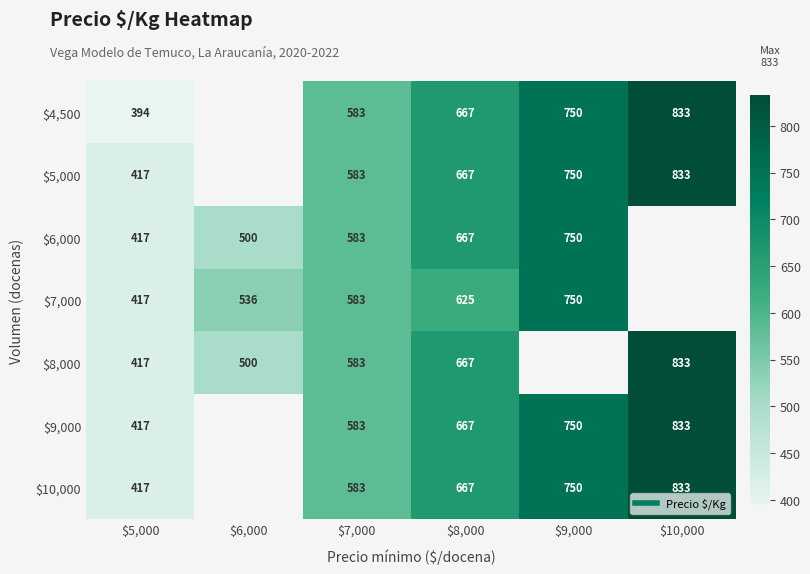

At which label does $6,000 reach its minimum?

$5,000